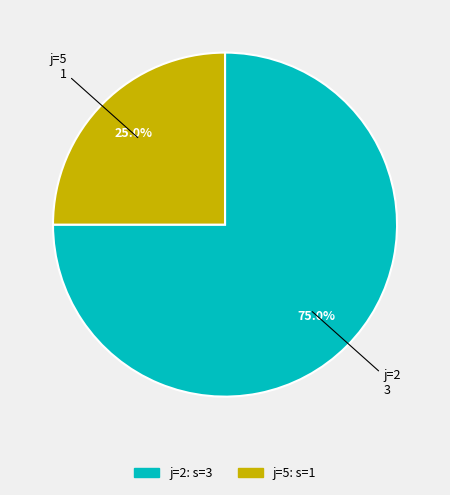

Does any single category account for the majority?

Yes